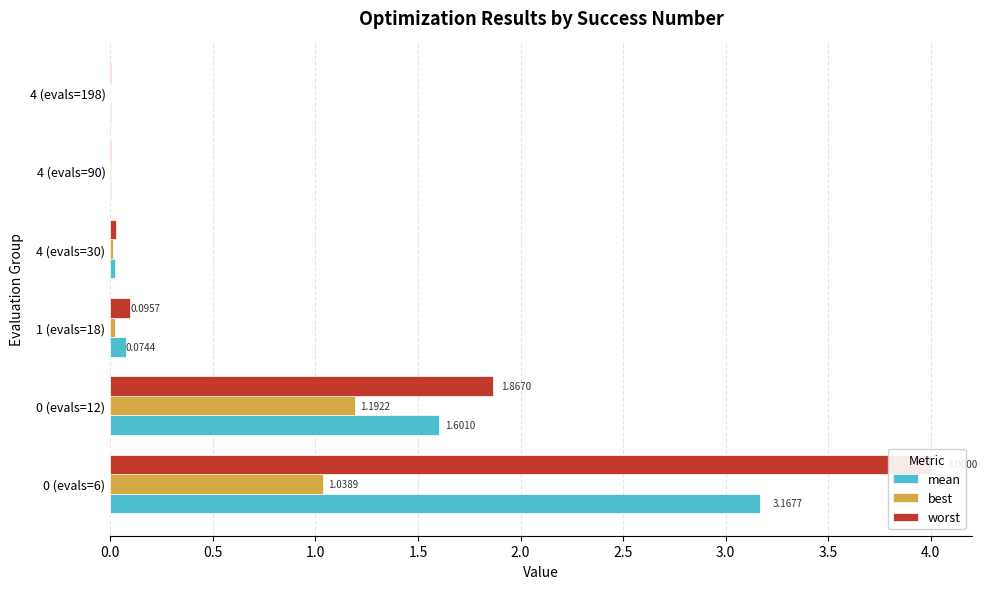

Which series has the largest total across all categories?

worst